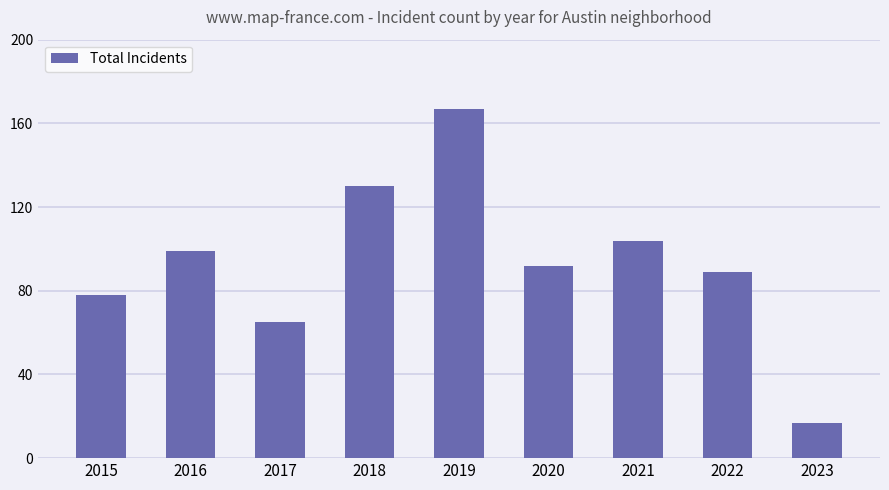

What is the difference between the maximum and minimum values?

150